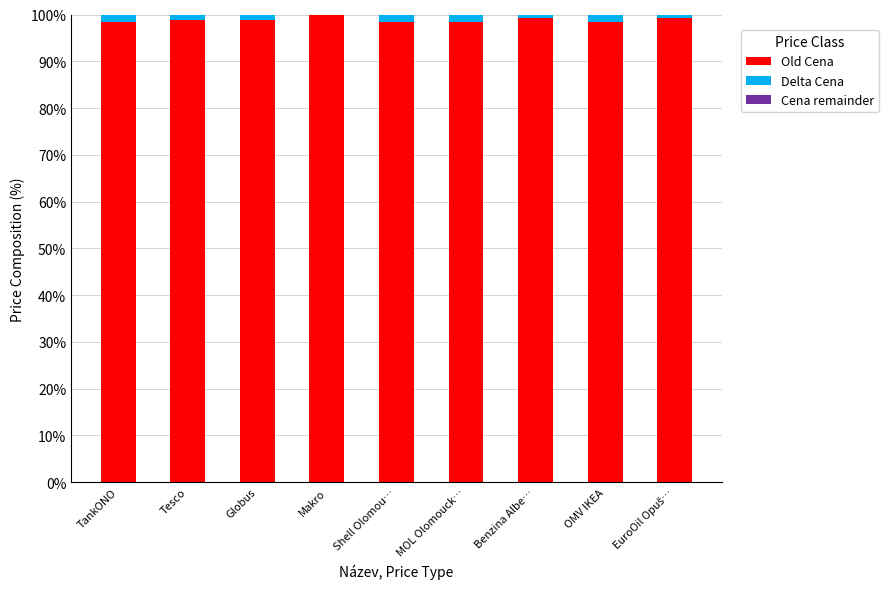

What is the sum of all Old Cena values?

890.8